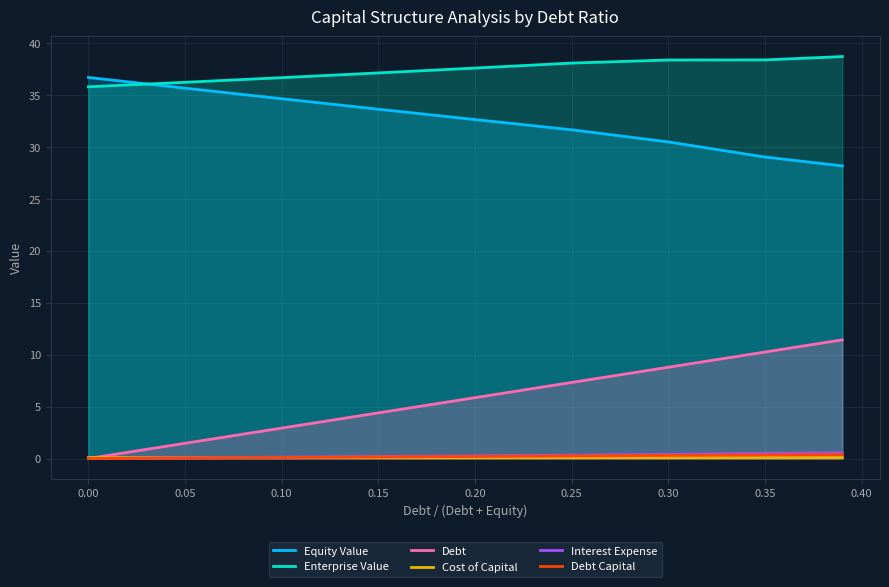

How many values in the Equity Value series exceed 32?

5